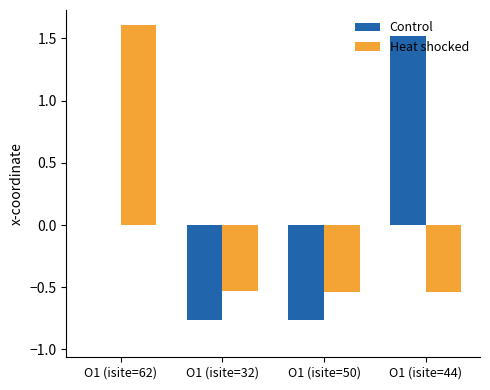

How many groups of bars are there?

4